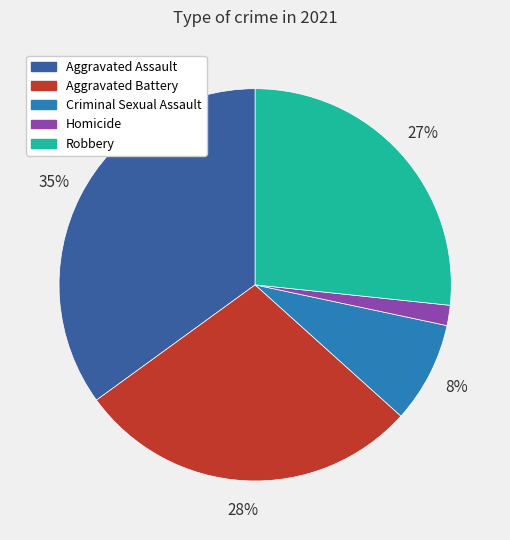

Is the sum of Criminal Sexual Assault and Aggravated Assault greater than half?

No